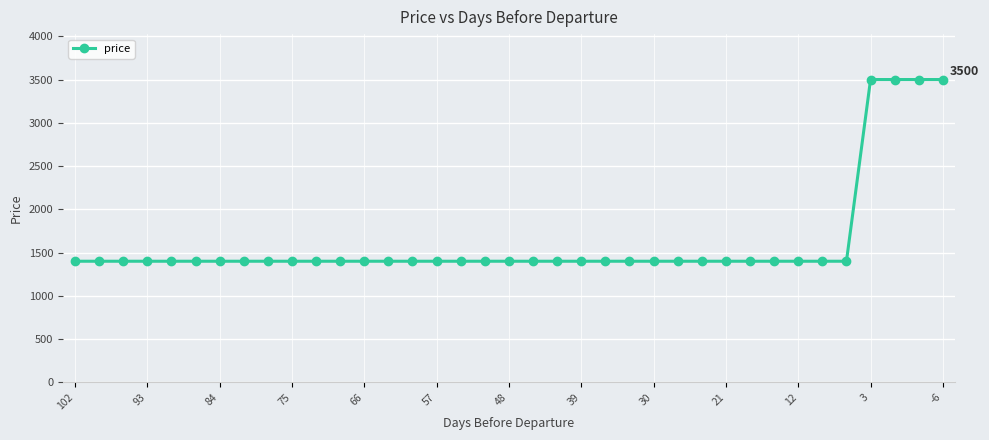

What is the value of the 19th point from the left?

1400